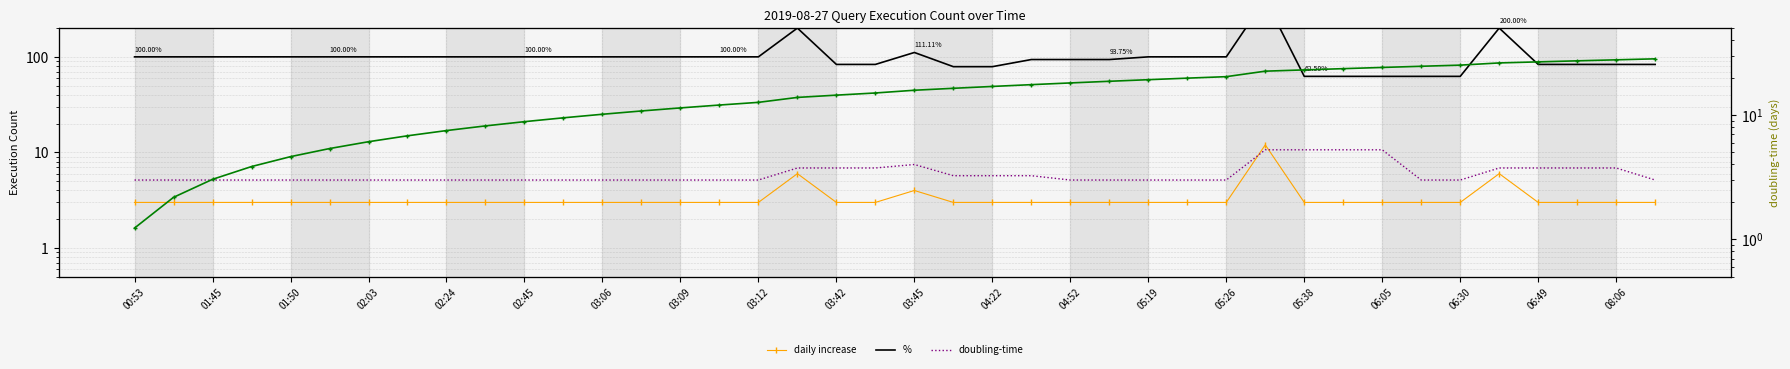

How many times do % and cumulative cross each other?

3